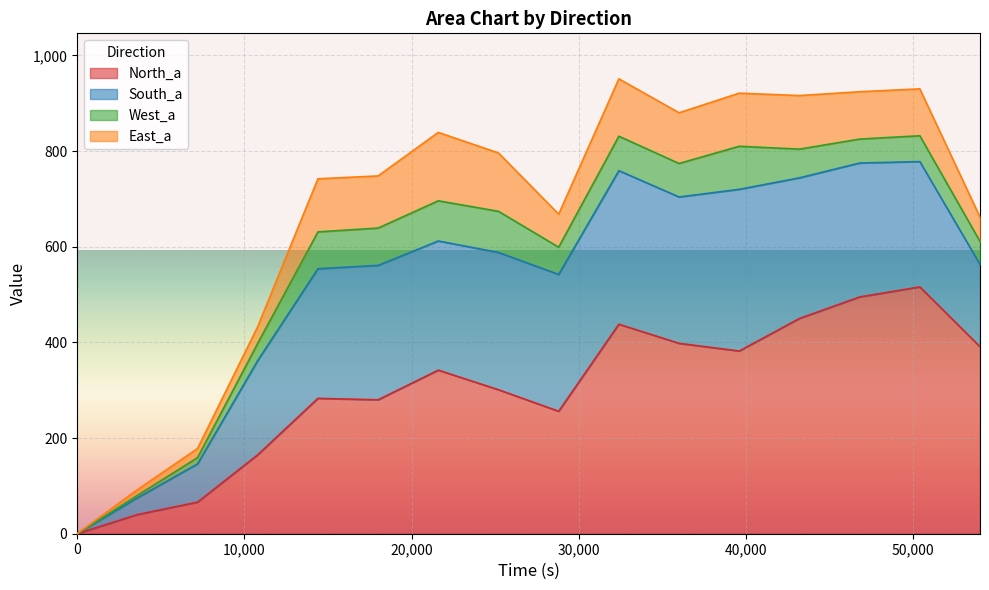

What is the value of the South_a point at the 3rd from the left?

80